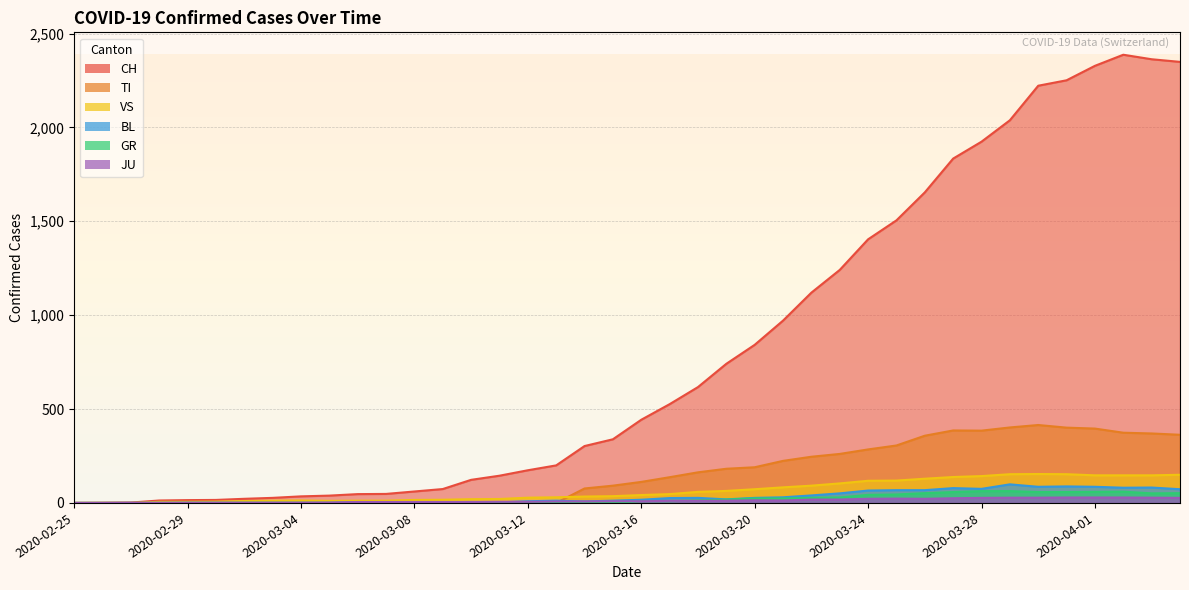

Which series has the largest total across all categories?

CH